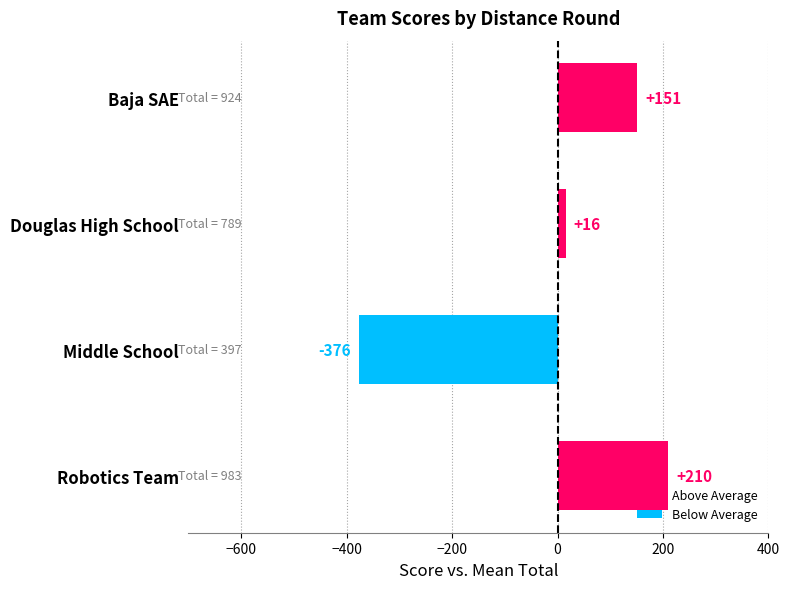

At which label is the value closest to -83?

Douglas High School